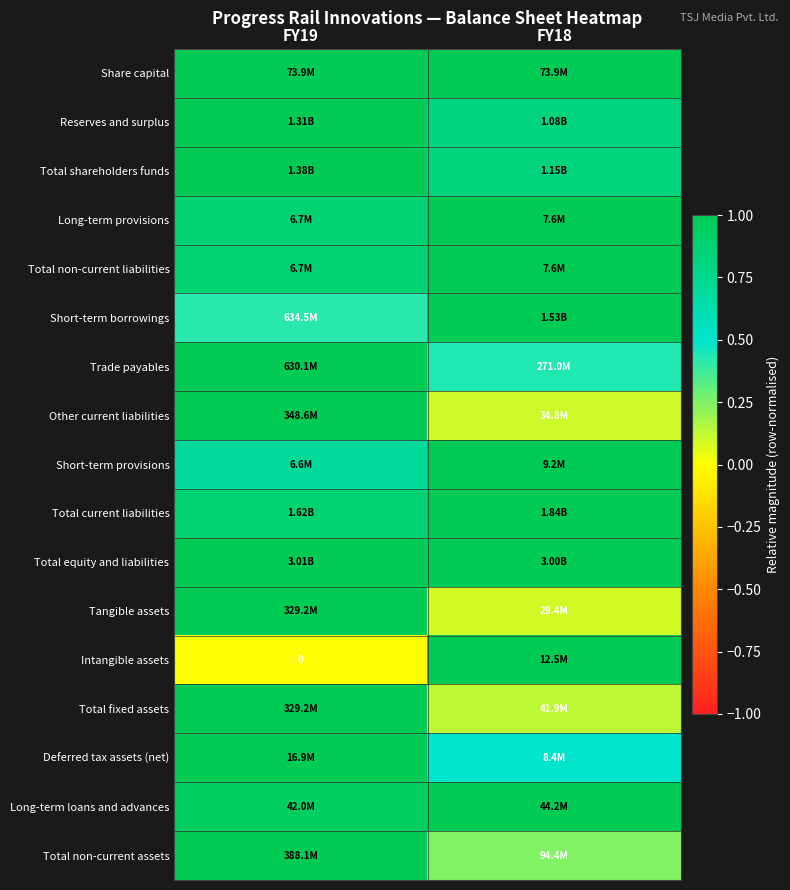

What is the maximum value shown in the chart?

1.0